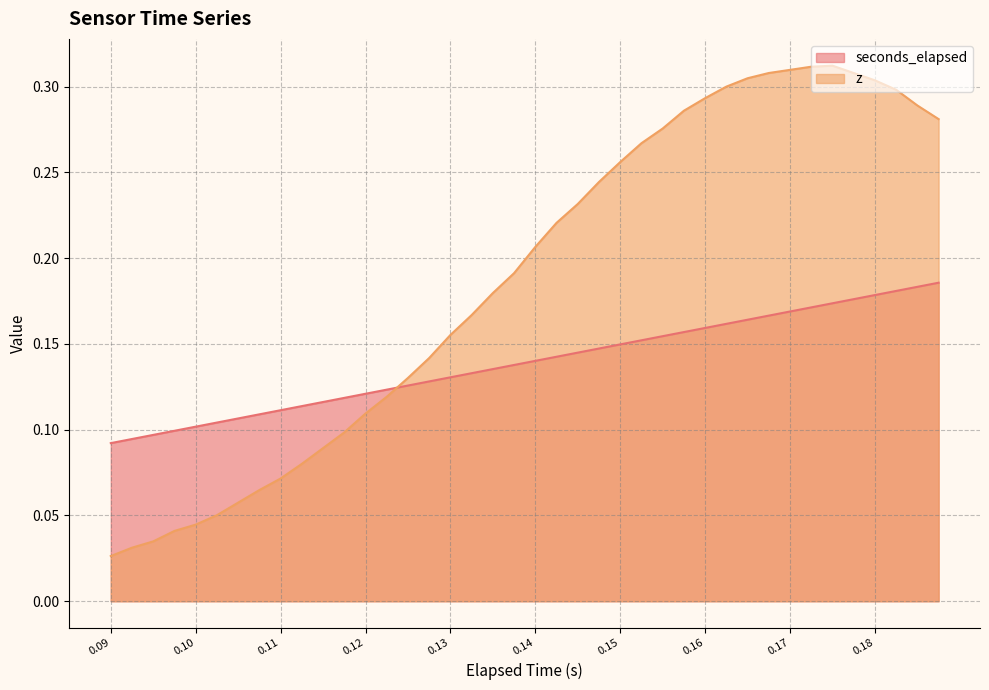

Reading left to right, transcribe all the data shown in this chart.

seconds_elapsed: 0.1	0.1	0.1	0.1	0.1	0.1	0.1	0.1	0.1	0.1	0.1	0.1	0.1	0.1	0.1	0.1	0.1	0.1	0.1	0.1	0.1	0.1	0.1	0.1	0.1	0.2	0.2	0.2	0.2	0.2	0.2	0.2	0.2	0.2	0.2	0.2	0.2	0.2	0.2	0.2
z: 0.0	0.0	0.0	0.0	0.0	0.1	0.1	0.1	0.1	0.1	0.1	0.1	0.1	0.1	0.1	0.1	0.2	0.2	0.2	0.2	0.2	0.2	0.2	0.2	0.3	0.3	0.3	0.3	0.3	0.3	0.3	0.3	0.3	0.3	0.3	0.3	0.3	0.3	0.3	0.3